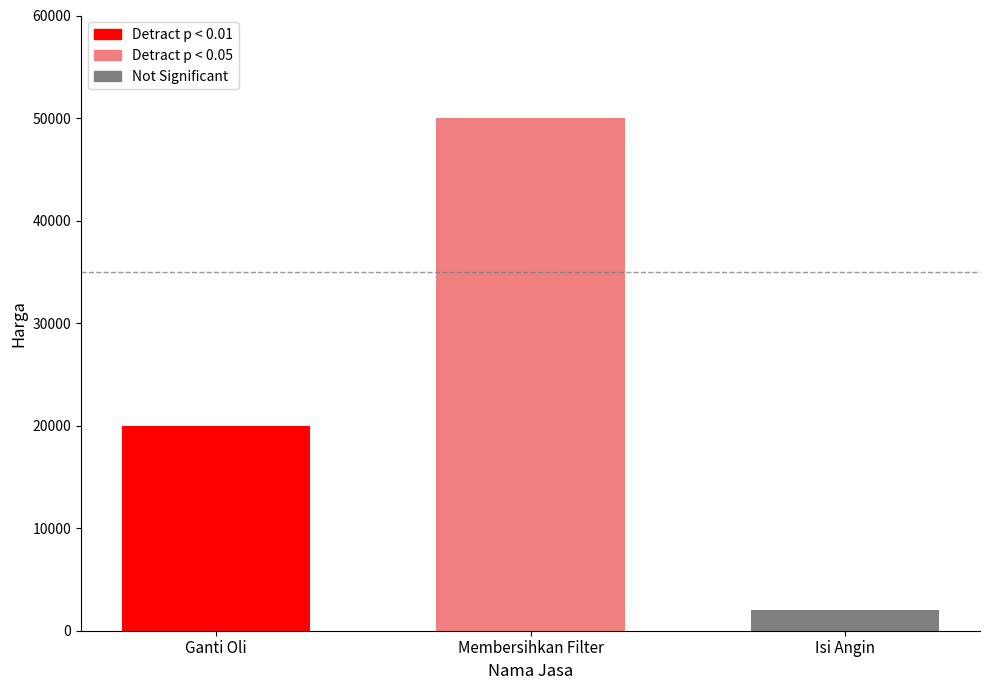

How many series are shown in this chart?

1